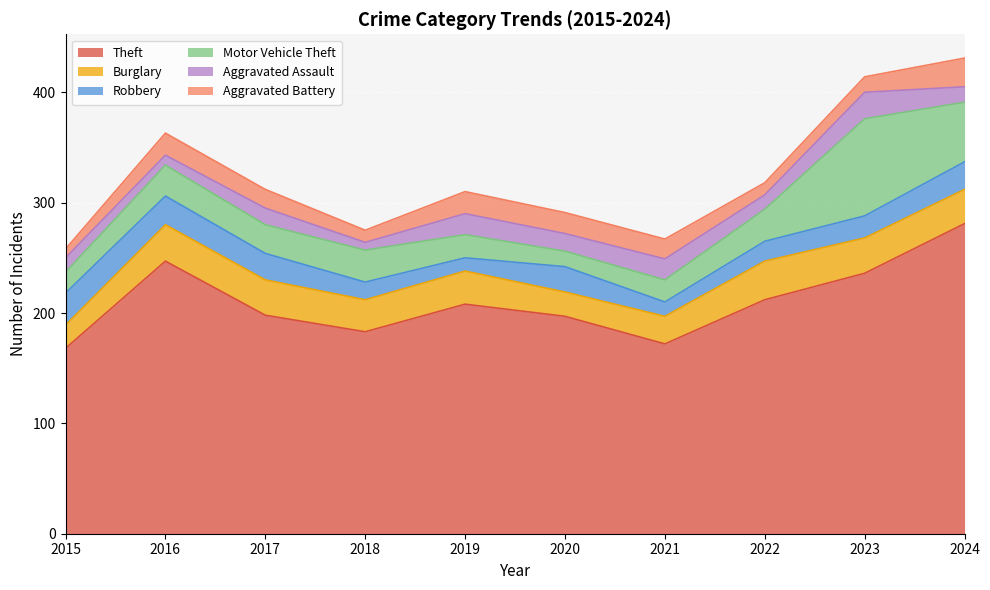

True or false: Aggravated Assault and Motor Vehicle Theft intersect in this chart.

True